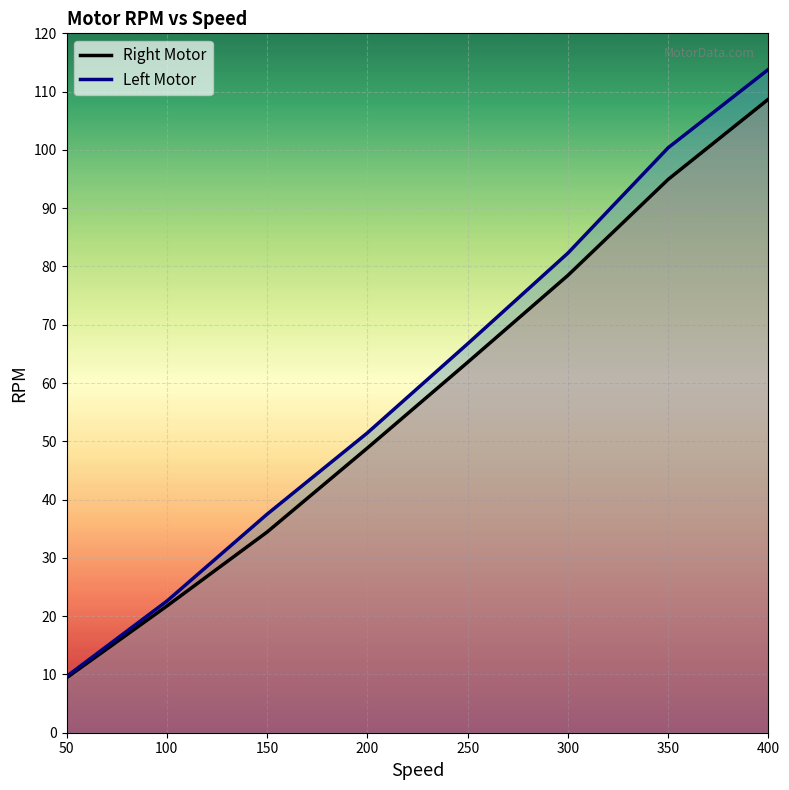

What is the value of the Right Motor point at the 5th from the left?

63.5